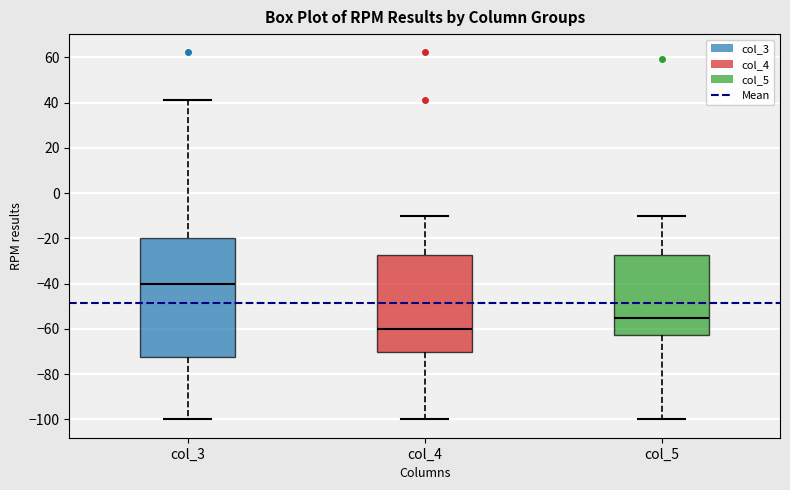

Reading left to right, transcribe this box plot: for each box, give where its median line is, the range the box spans, and where its two whiskers end, as read against the y-axis. The values are not printed on the chart, so give them approximately, as read against the axis.

col_3: median -40, box -72 to -20, whiskers -100 to 42
col_4: median -60, box -70 to -28, whiskers -100 to -10
col_5: median -54, box -62 to -28, whiskers -100 to -10